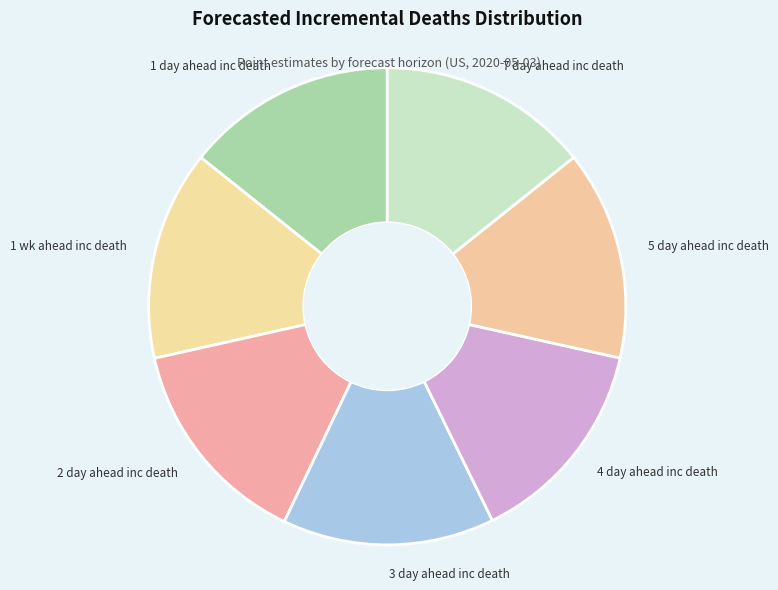

Approximately how many times larger is the value at 5 day ahead inc death compared to 2 day ahead inc death?

1.0